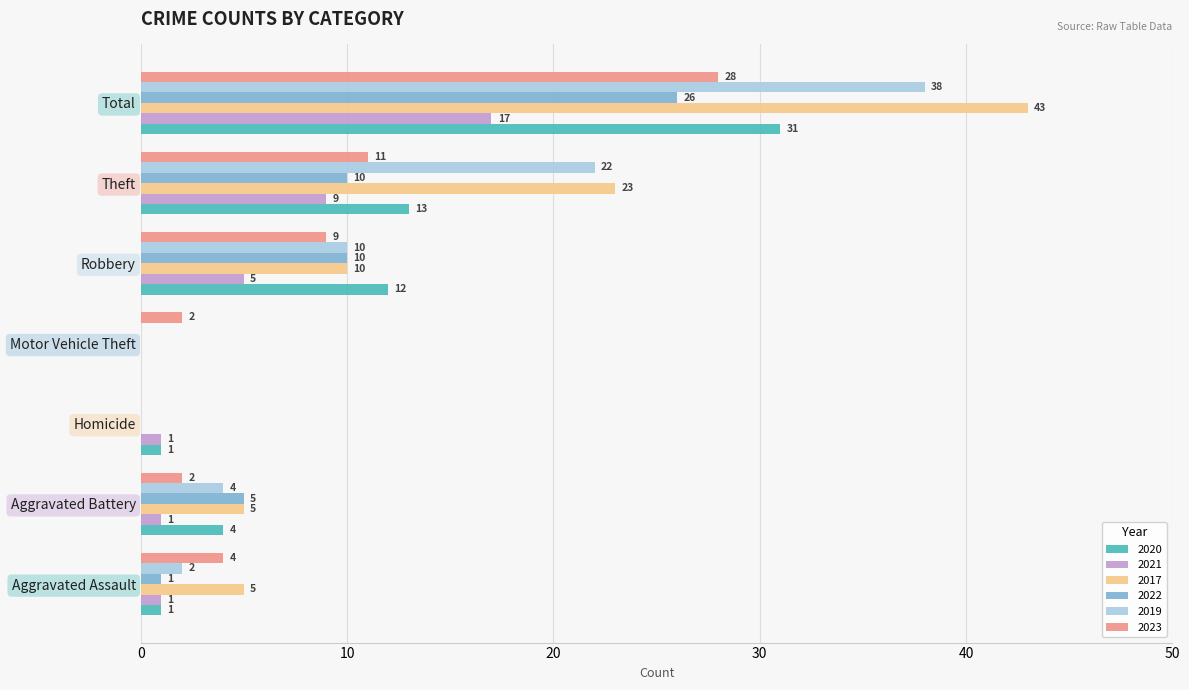

The value of 2020 at Motor Vehicle Theft is -12. True or false?

False